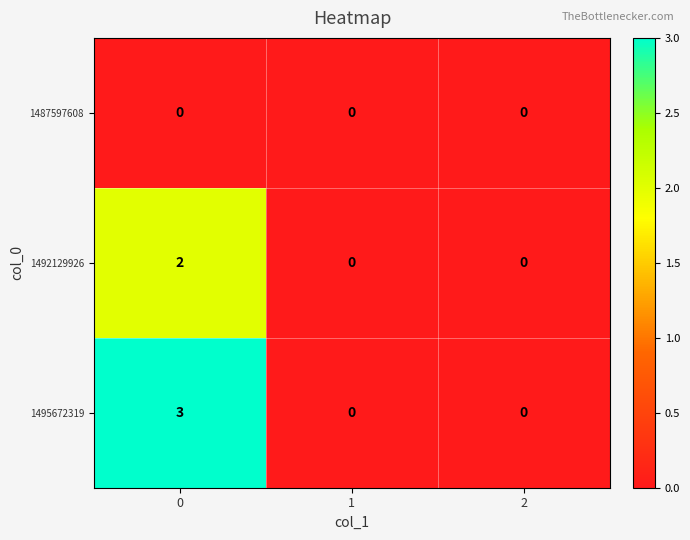

What is the maximum value for 1495672319?

3